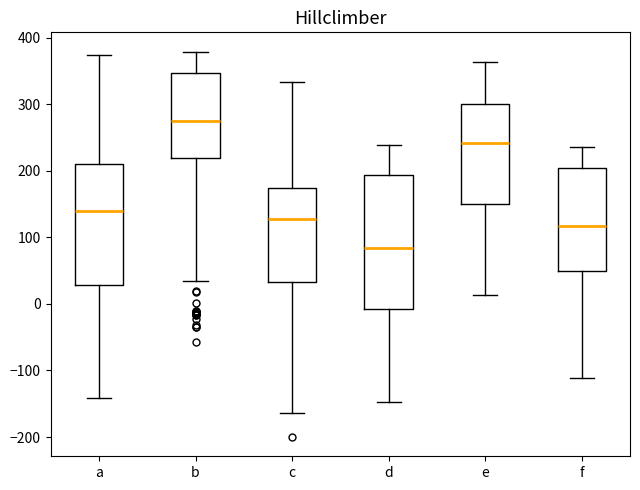

Reading left to right, transcribe this box plot: for each box, give where its median line is, the range the box spans, and where its two whiskers end, as read against the y-axis. The values are not printed on the chart, so give them approximately, as read against the axis.

a: median 140, box 30 to 210, whiskers -140 to 370
b: median 270, box 220 to 350, whiskers 30 to 380
c: median 130, box 30 to 170, whiskers -160 to 330
d: median 80, box -10 to 190, whiskers -150 to 240
e: median 240, box 150 to 300, whiskers 10 to 360
f: median 120, box 50 to 200, whiskers -110 to 240